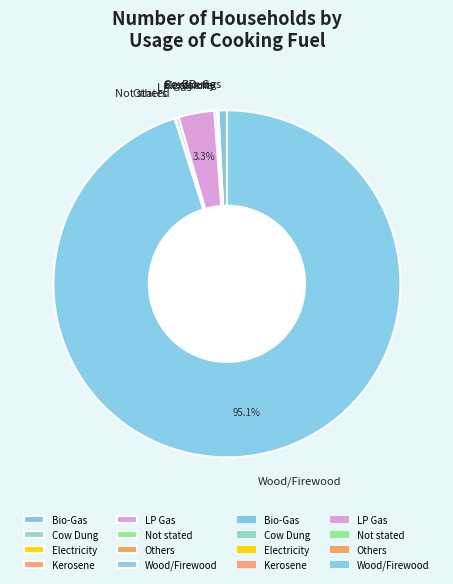

To the nearest percent, what is the difference between the largest and smallest slice percentages?

95%